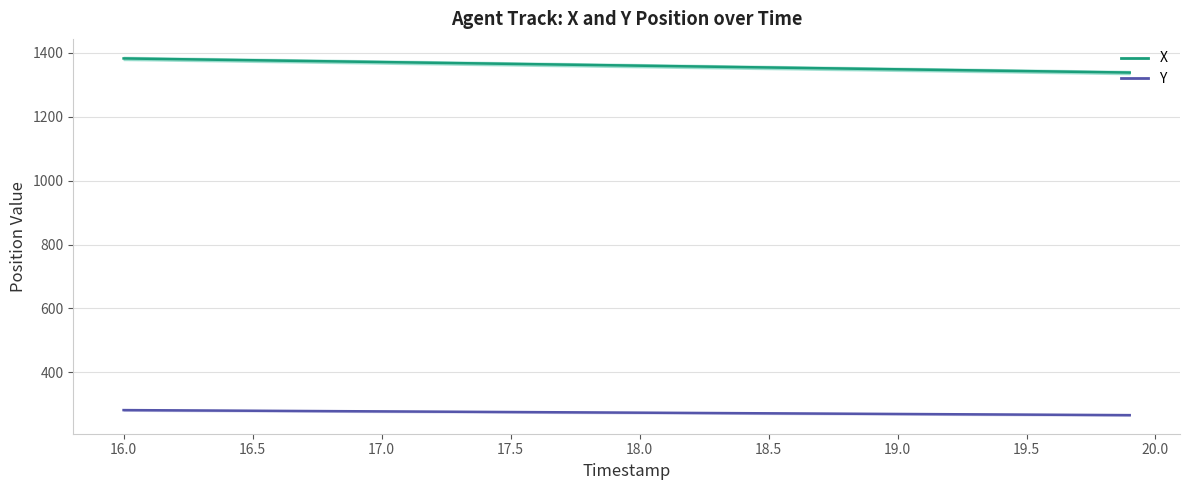

List the series in order of their peak value, lowest first.

Y, X